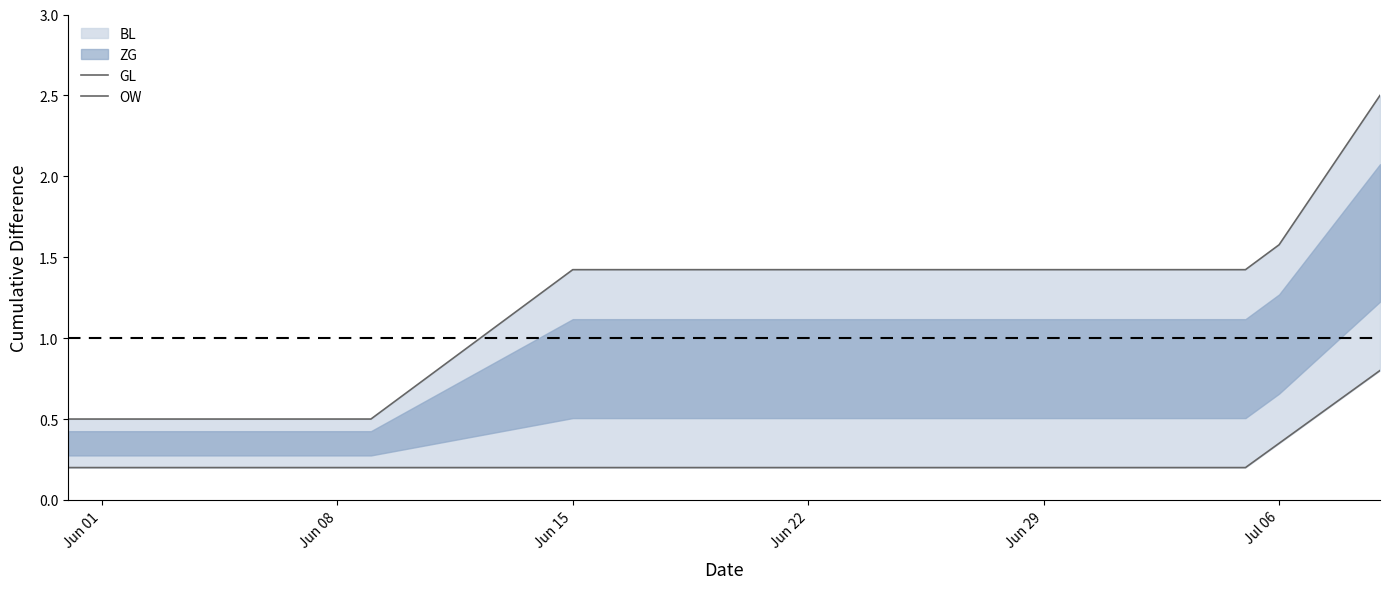

Count the OW values in the range 0 to 1.

40